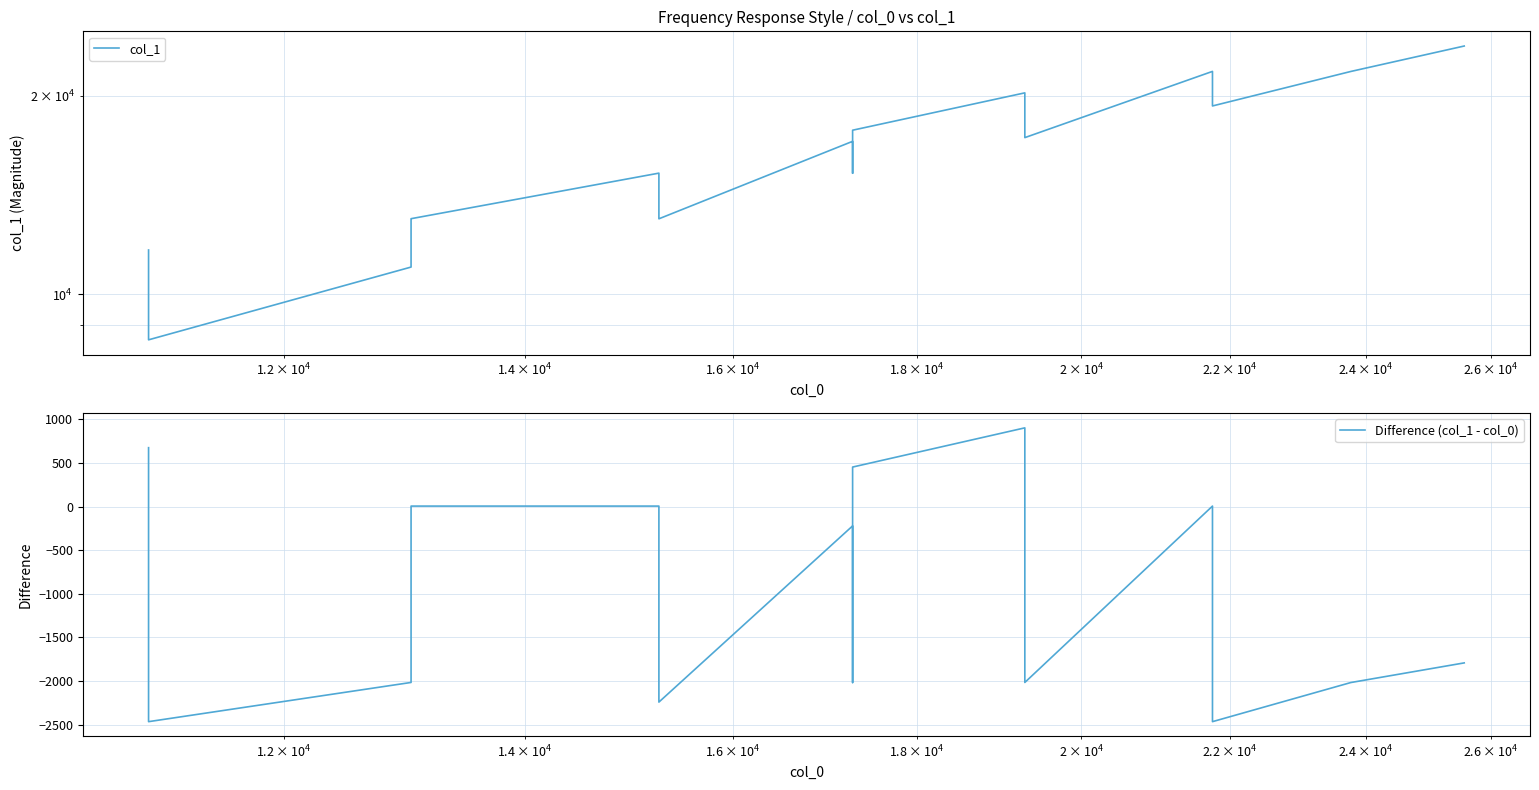

What is the value of the Difference (col_1 - col_0) point at the 15th from the left?

-2015